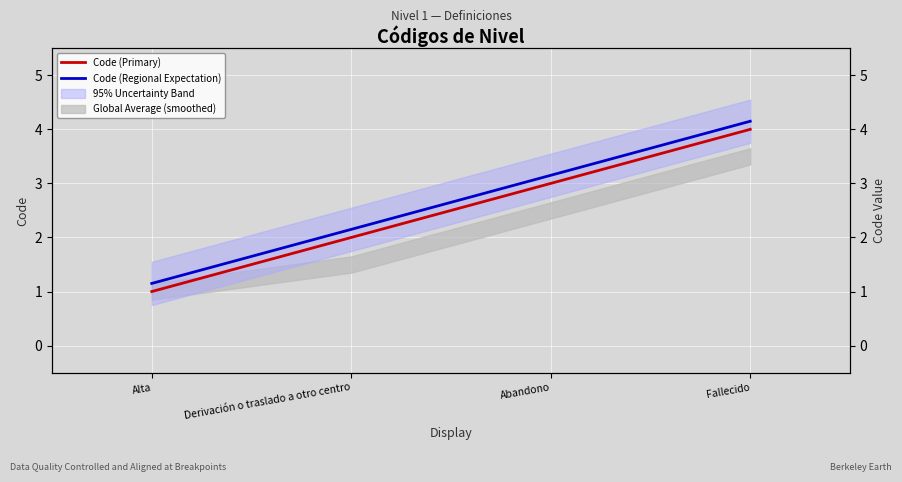

What is the lowest value of the Code (Regional Expectation) series?

1.1